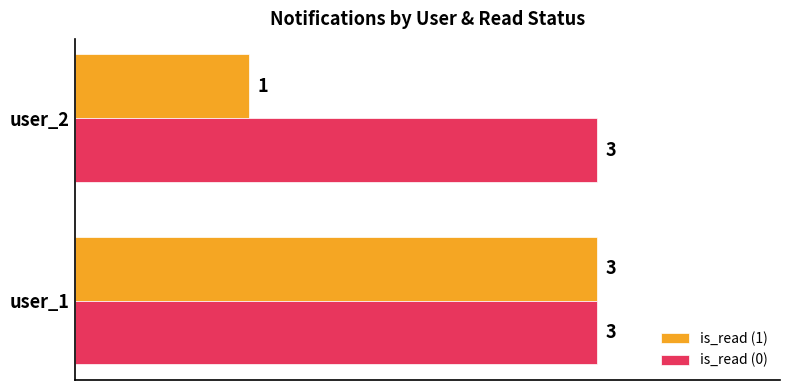

What is the sum of all is_read (0) values?

6